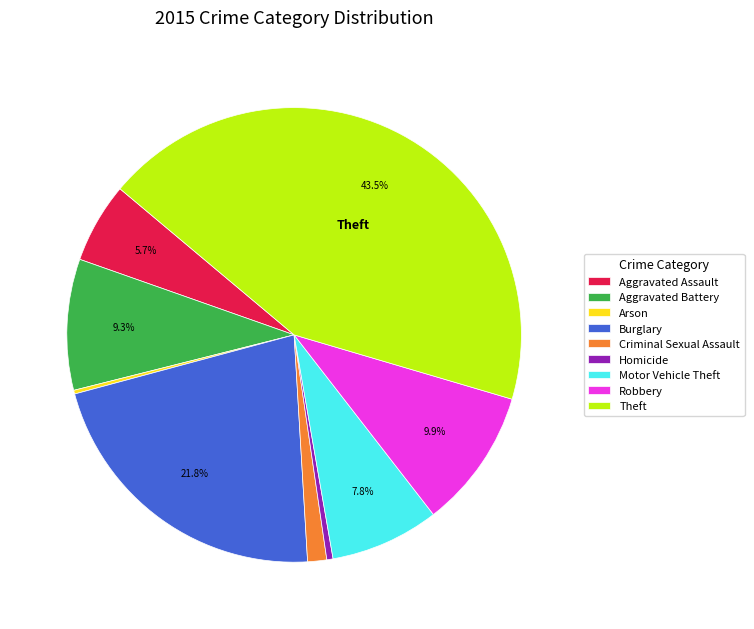

Between Theft and Burglary, which is larger?

Theft